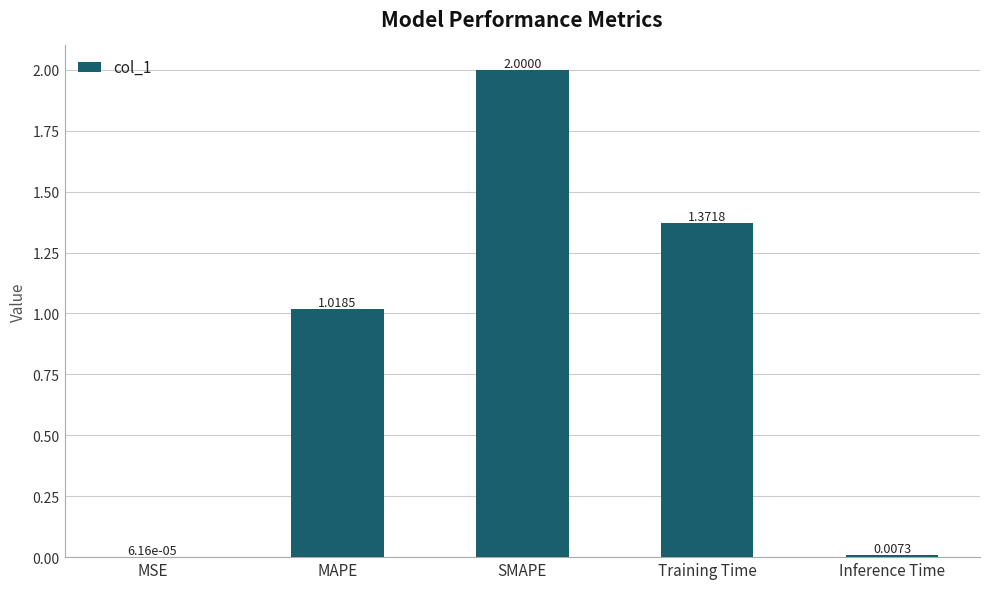

What is the ratio of the value at MAPE to the value at Training Time?

0.7